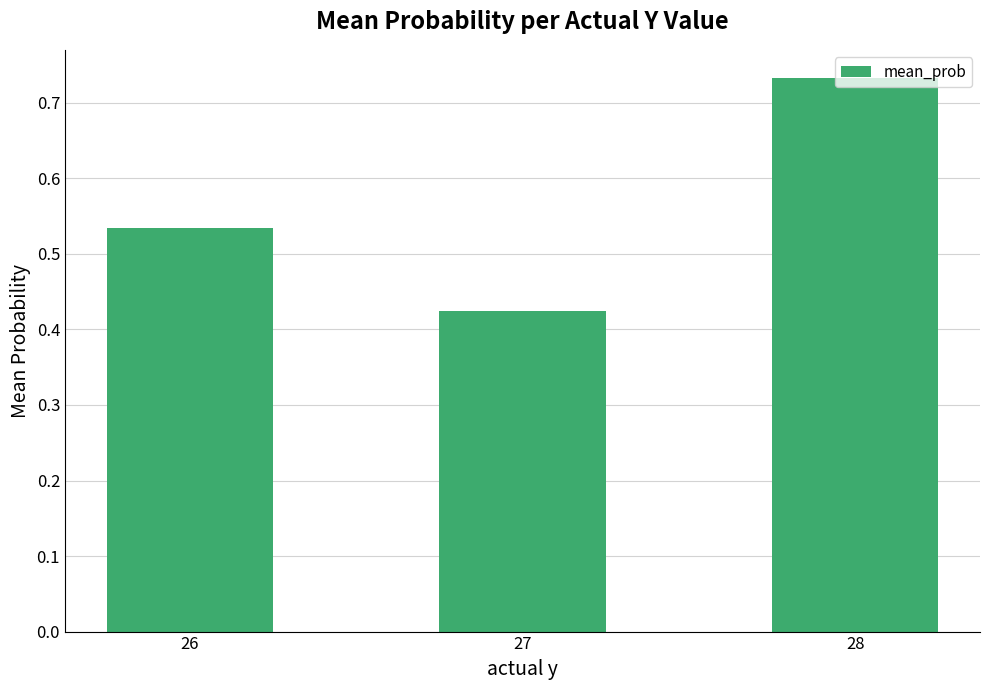

What is the change in value from 26 to 28?

+0.2